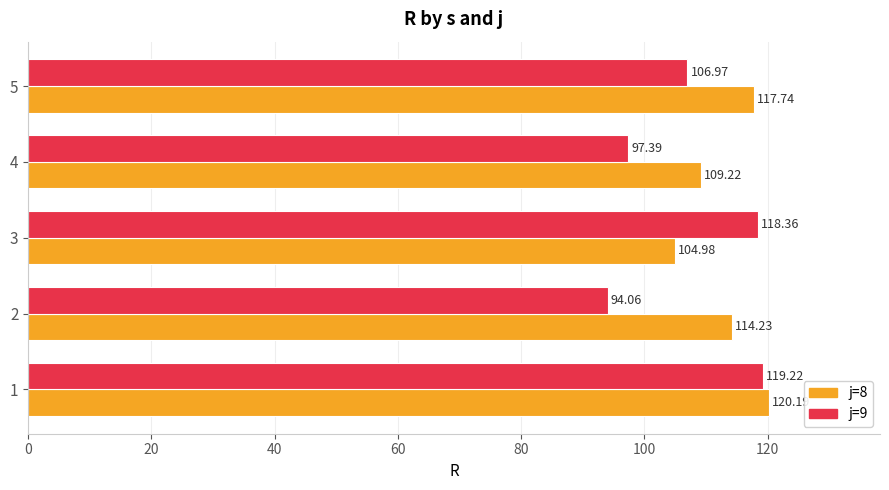

What is the difference between the highest and lowest values at 1?

1.0